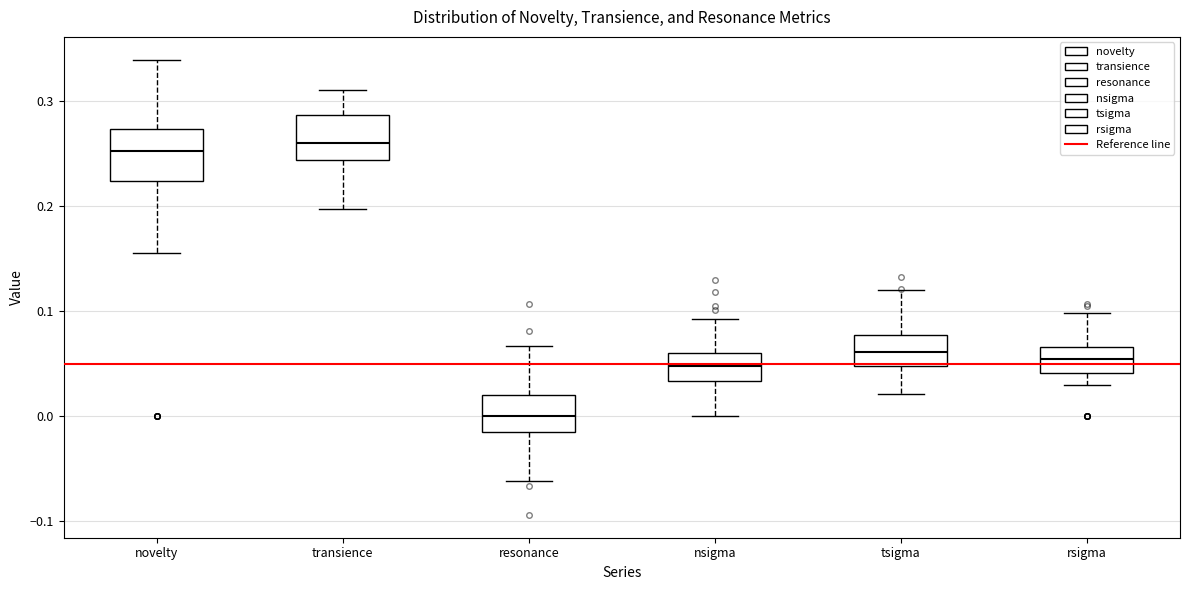

Reading left to right, read every box against the y-axis: the position of its median line, the range the box covers, and the ends of its whiskers. The values are not printed on the chart, so give them approximately, as read against the axis.

novelty: median 0.25, box 0.22 to 0.27, whiskers 0.16 to 0.34
transience: median 0.26, box 0.24 to 0.29, whiskers 0.20 to 0.31
resonance: median 0.00, box -0.01 to 0.02, whiskers -0.06 to 0.07
nsigma: median 0.05, box 0.03 to 0.06, whiskers 0.00 to 0.09
tsigma: median 0.06, box 0.05 to 0.08, whiskers 0.02 to 0.12
rsigma: median 0.05, box 0.04 to 0.07, whiskers 0.03 to 0.10